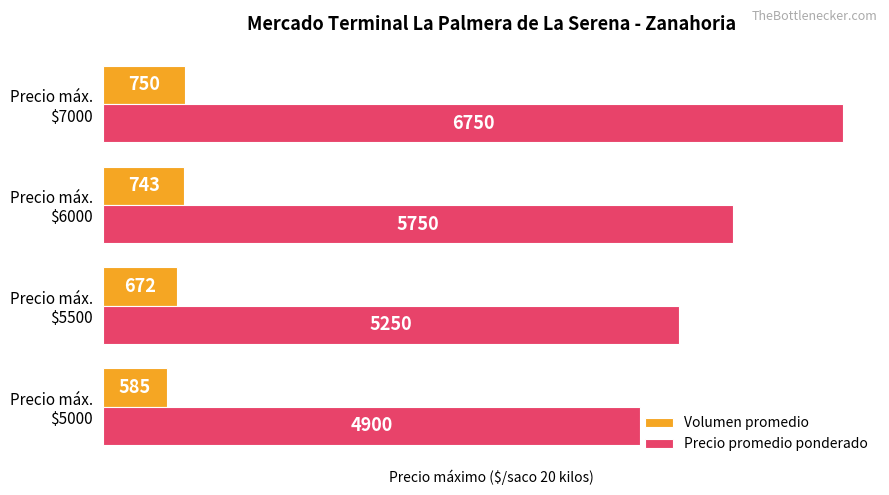

At which category is the sum across all series the highest?

Precio máx.
$7000